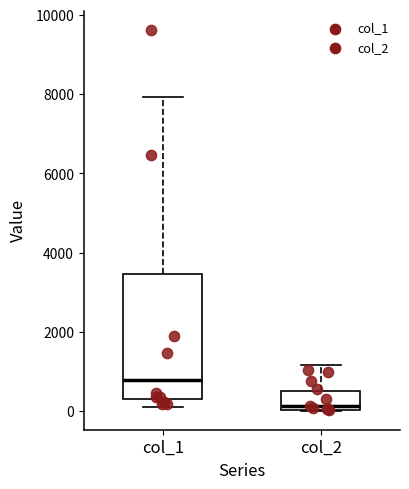

Which box's median line is the lowest?

col_2